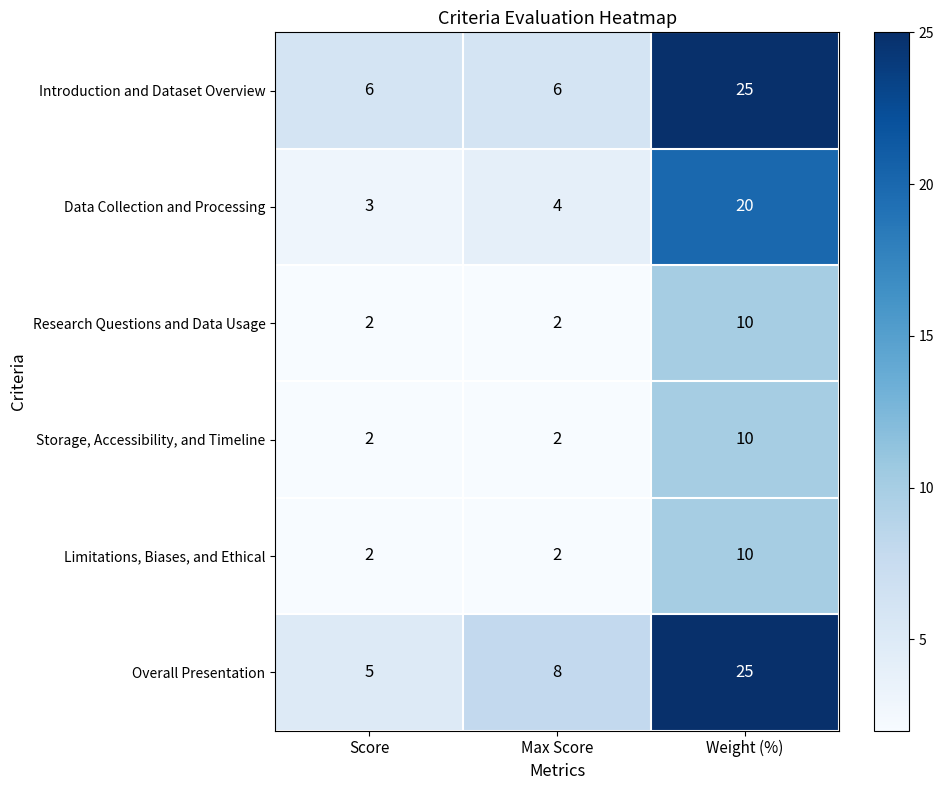

What is the spread (max minus min) of values at Max Score?

6